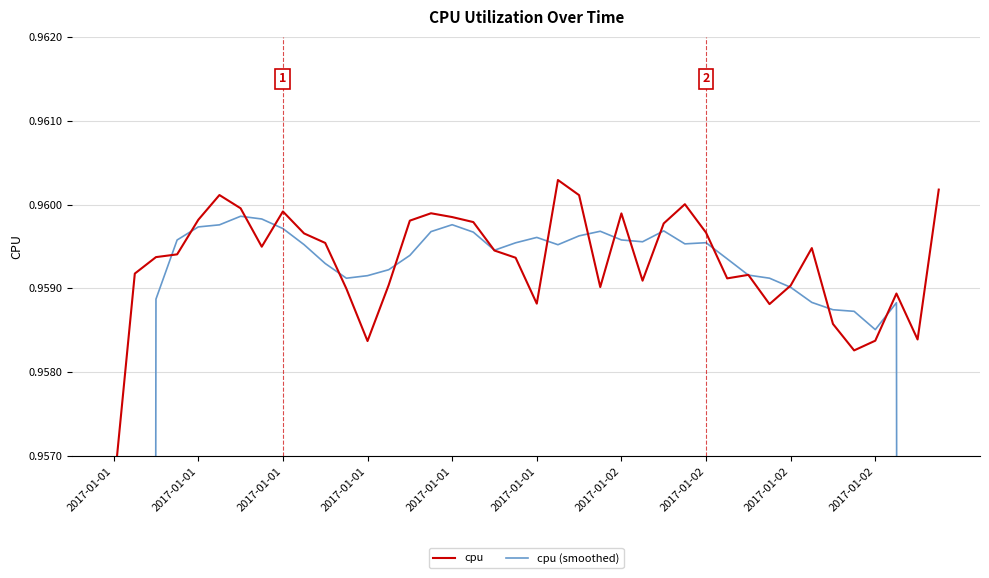

Is this an area chart (filled region under the line)?

No